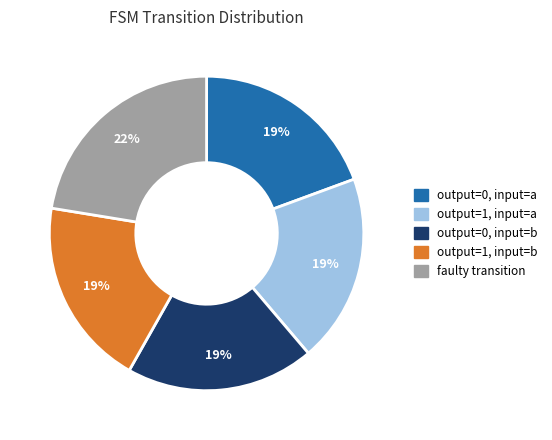

To the nearest percent, what is the average slice percentage?

20%